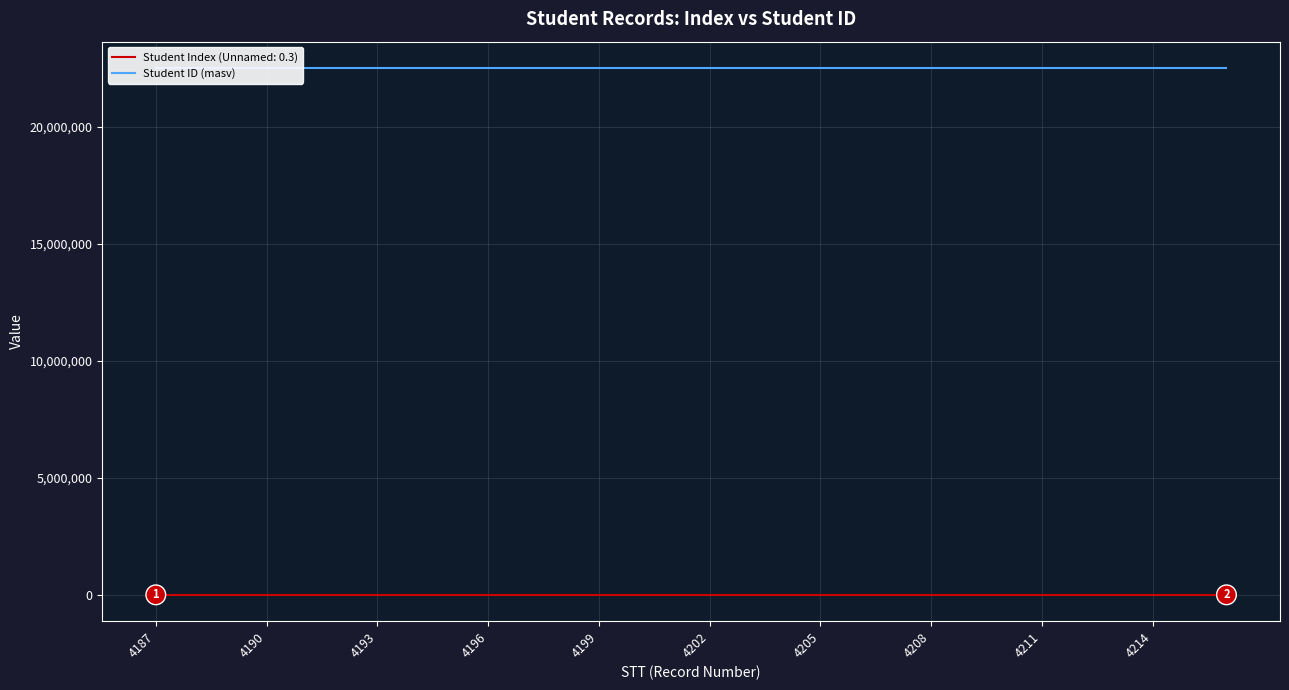

Where does the data first go above 22520542?

16